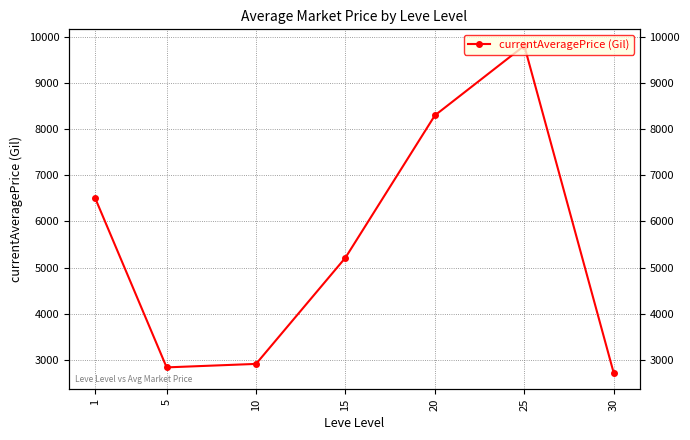

What is the value of the 3rd point from the left?

2909.8